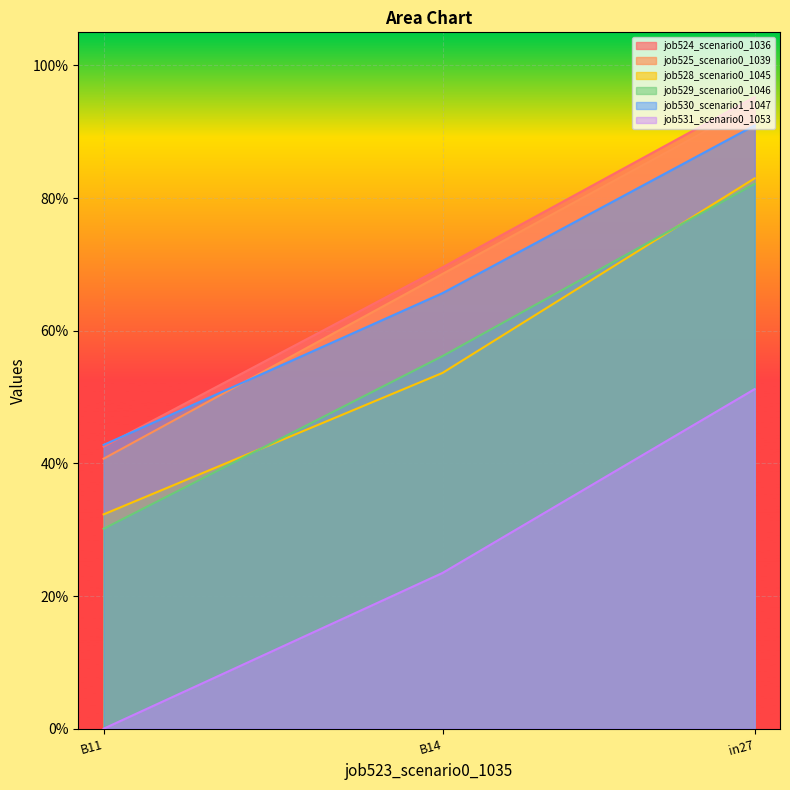

Does the chart display data point markers on the line(s)?

No